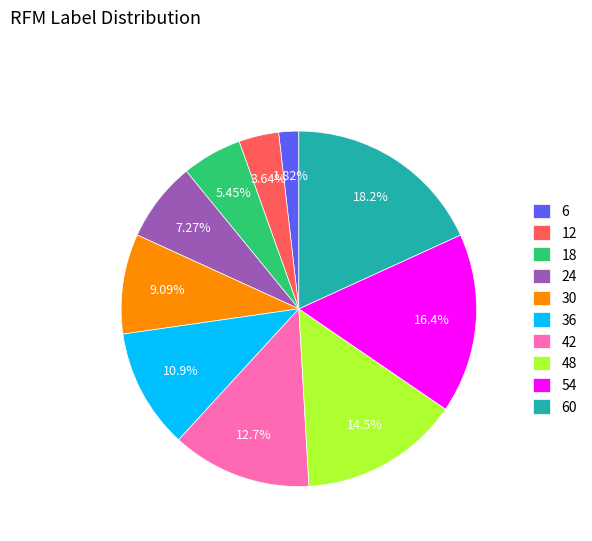

Which has a higher value, 18 or 42?

42